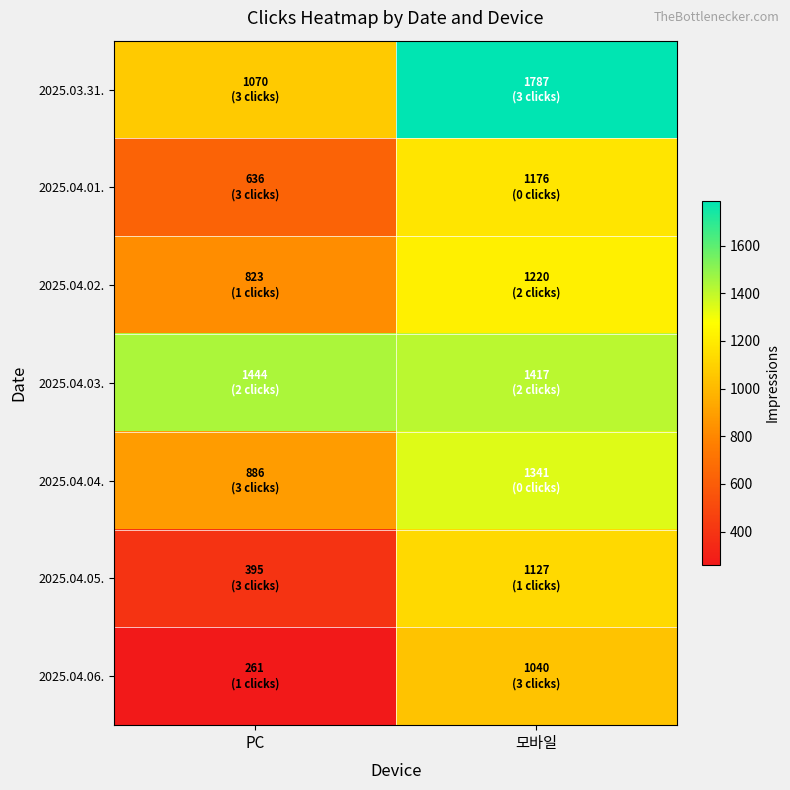

What is the total value across all series at PC?

5515